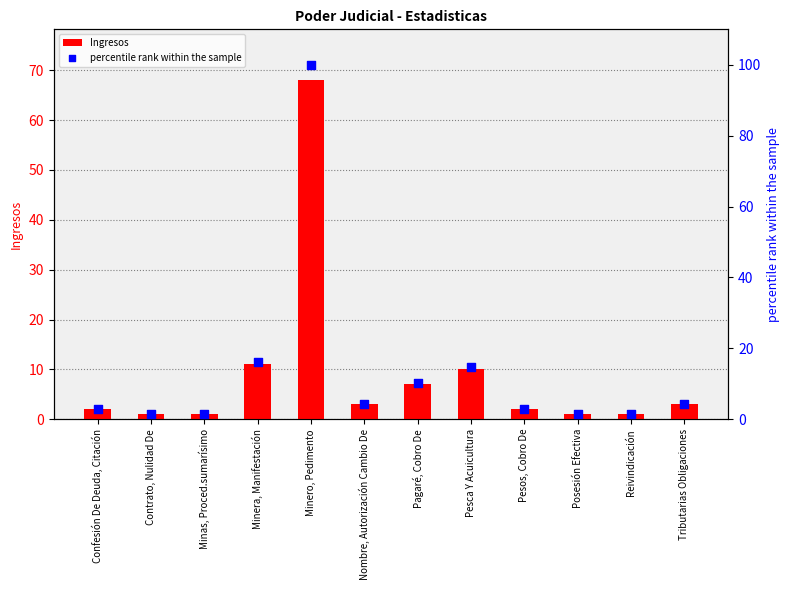

Is the value of percentile rank within the sample at Posesión Efectiva greater than the value of Ingresos at Reivindicación?

Yes